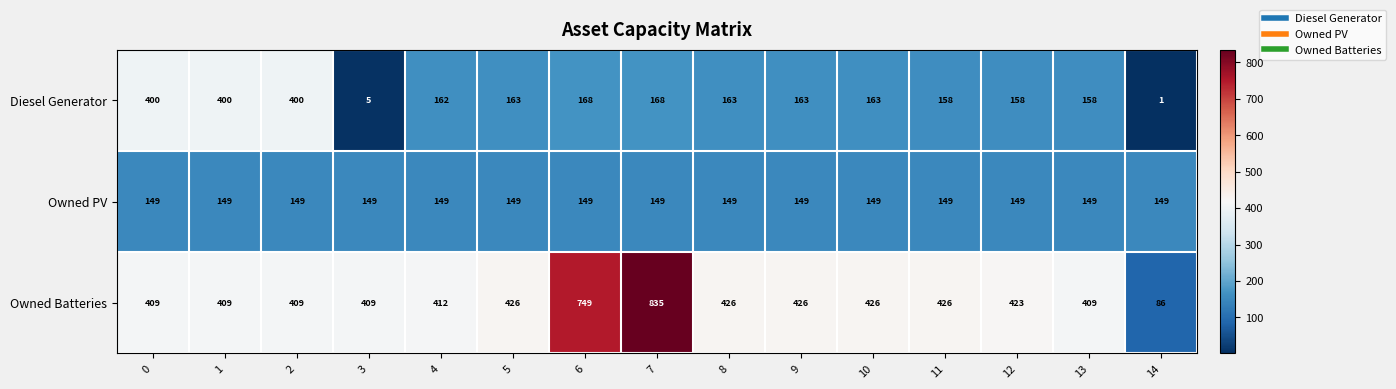

What value does the Owned PV series have at 10?

149